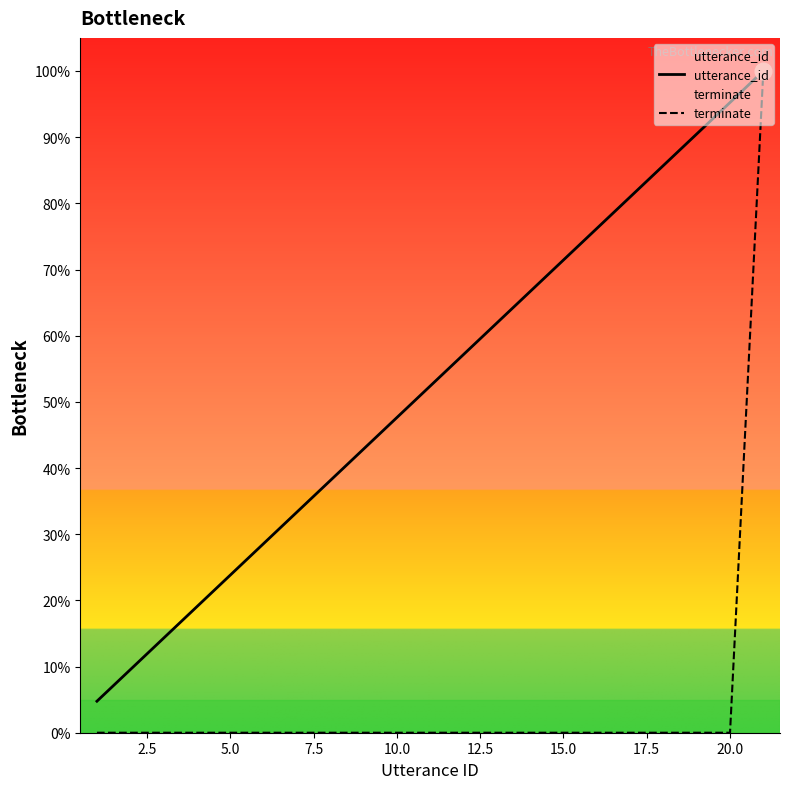

The value of utterance_id at 15.0 is 71.4. True or false?

True